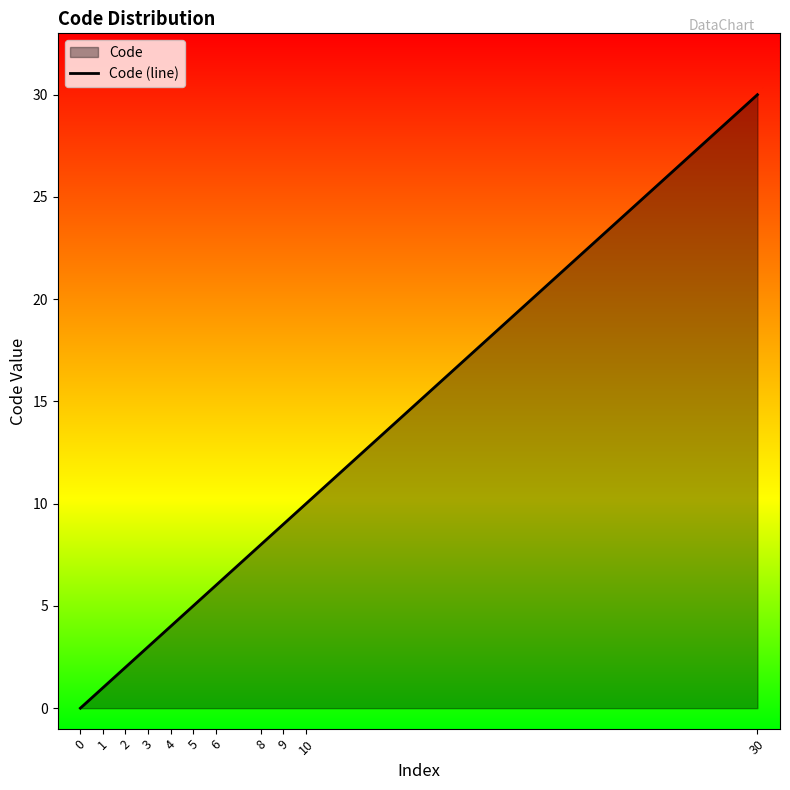

What is the maximum value shown in the chart?

30